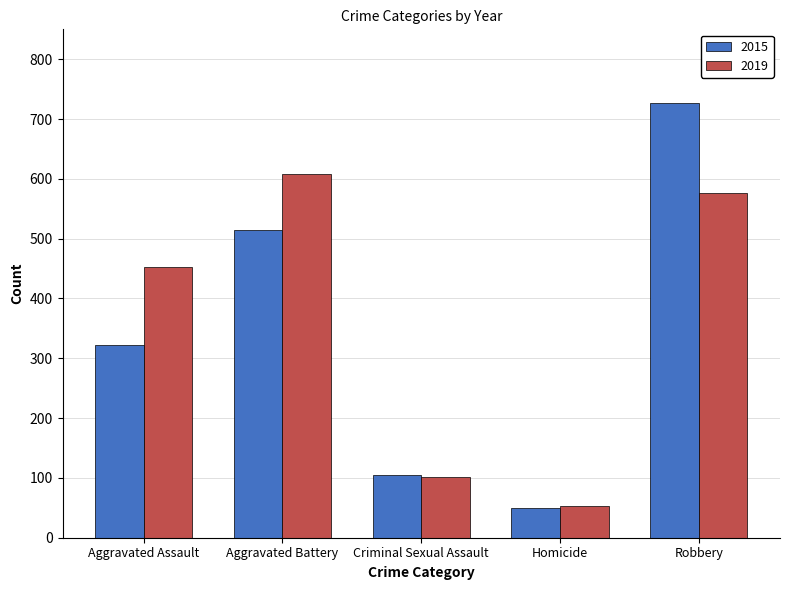

What is the highest value of the 2015 series?

726